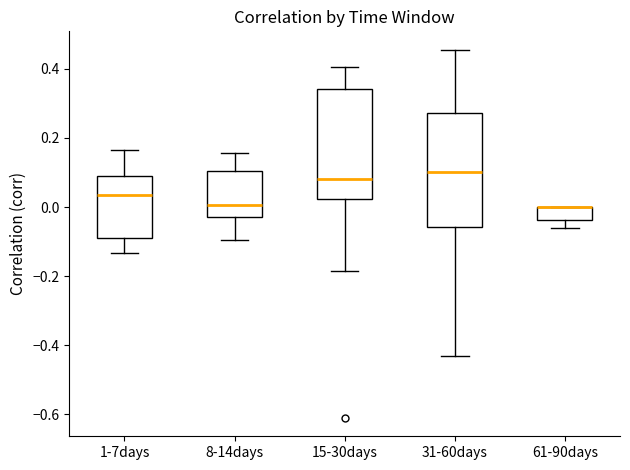

Reading left to right, read every box against the y-axis: the position of its median line, the range the box covers, and the ends of its whiskers. The values are not printed on the chart, so give them approximately, as read against the axis.

1-7days: median 0.04, box -0.08 to 0.08, whiskers -0.14 to 0.16
8-14days: median 0.00, box -0.02 to 0.10, whiskers -0.10 to 0.16
15-30days: median 0.08, box 0.02 to 0.34, whiskers -0.18 to 0.40
31-60days: median 0.10, box -0.06 to 0.28, whiskers -0.44 to 0.46
61-90days: median 0.00 (drawn on the box's upper edge), box -0.04 to 0.00, whiskers -0.06 to 0.00